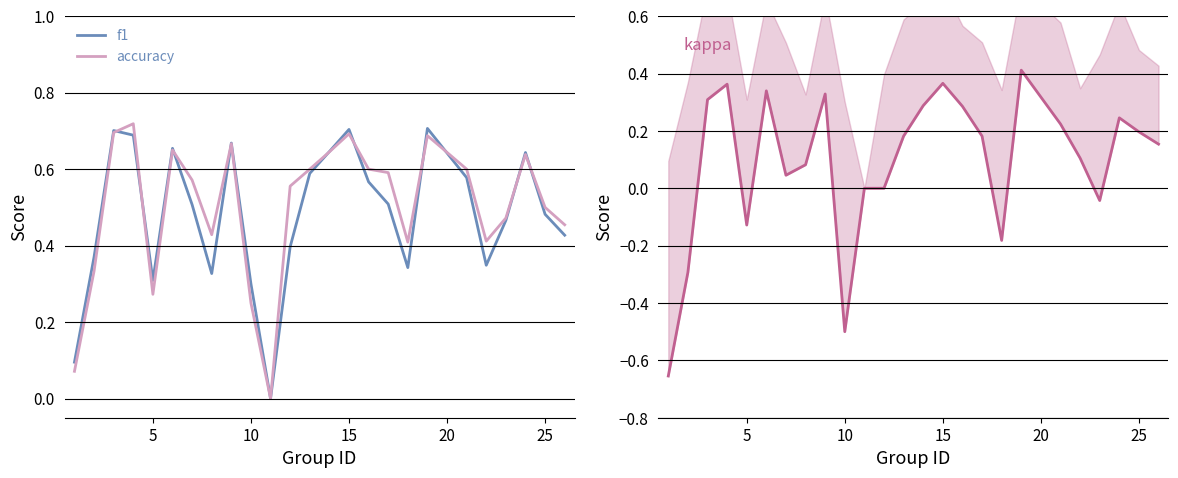

What is the average value of the f1 series?

0.5